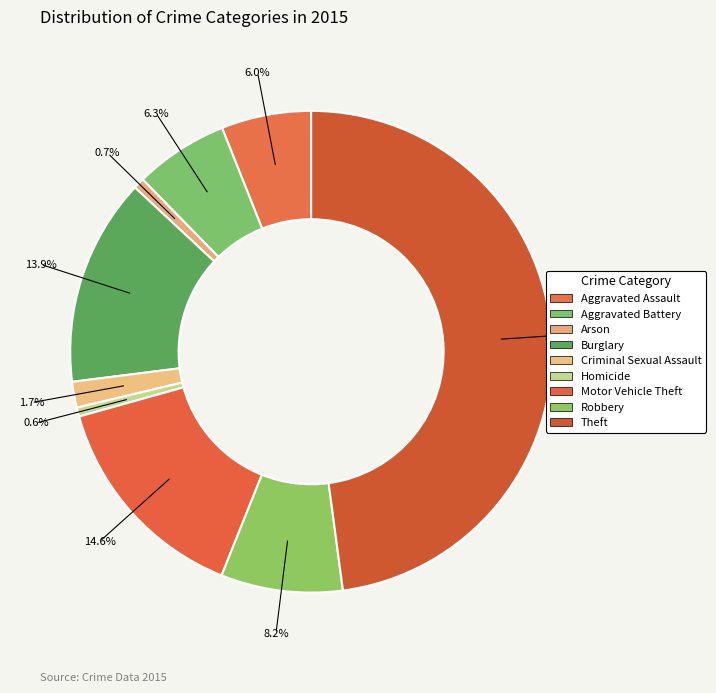

How many segments does this pie chart have?

9